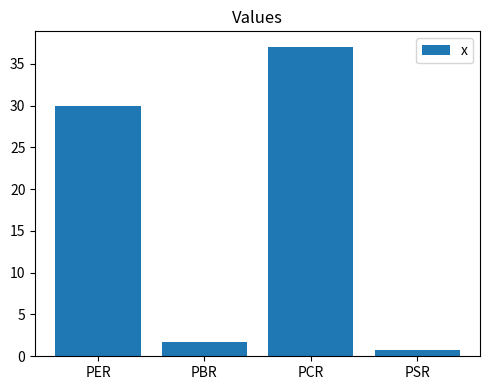

What is the smallest value displayed?

0.7